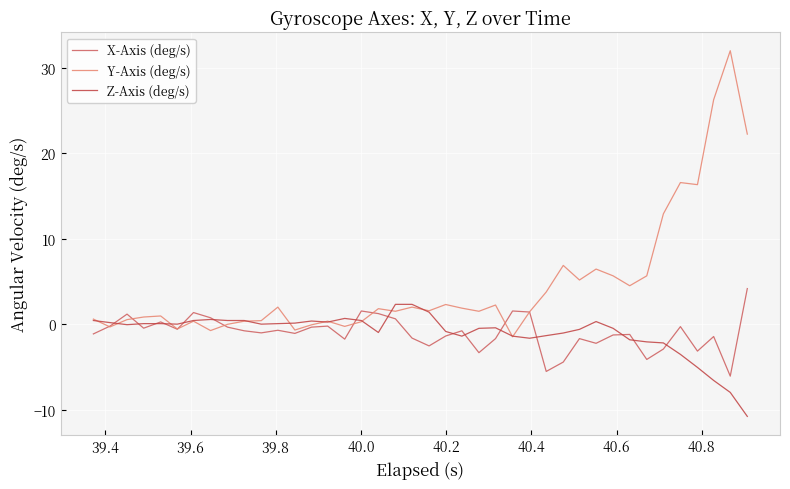

What is the difference between the maximum and second lowest values in the Z-Axis (deg/s) series?

10.3